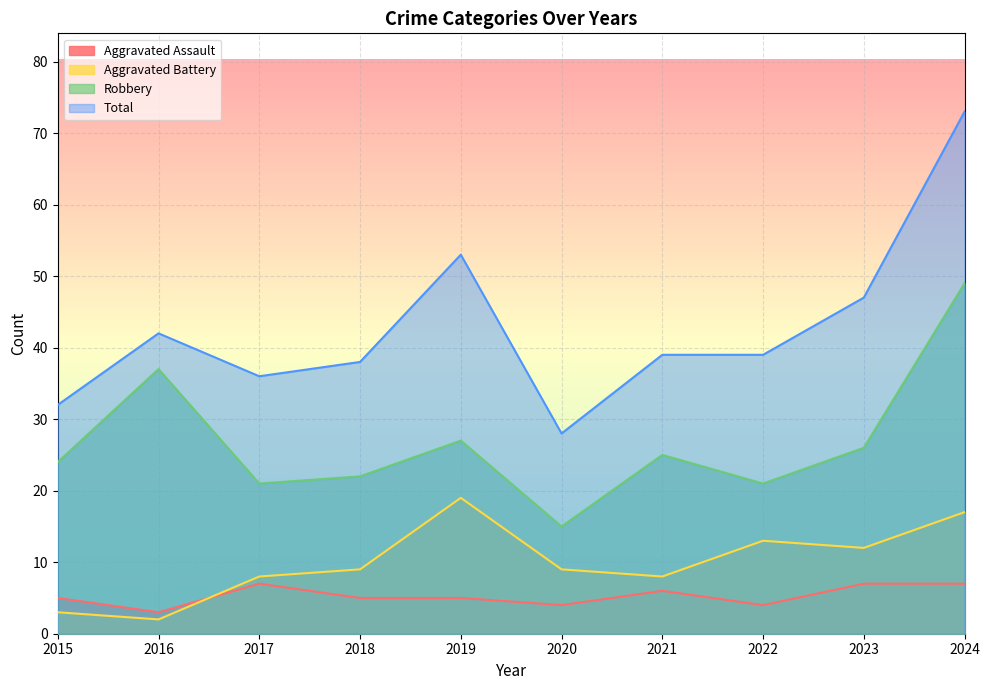

Read the Total value at 2015, to the nearest 10.

30